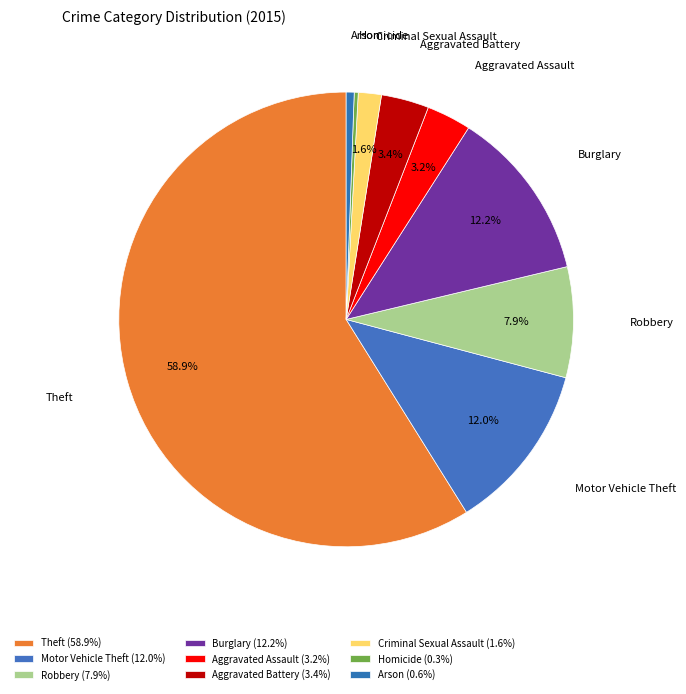

Is there a majority slice in this chart?

Yes